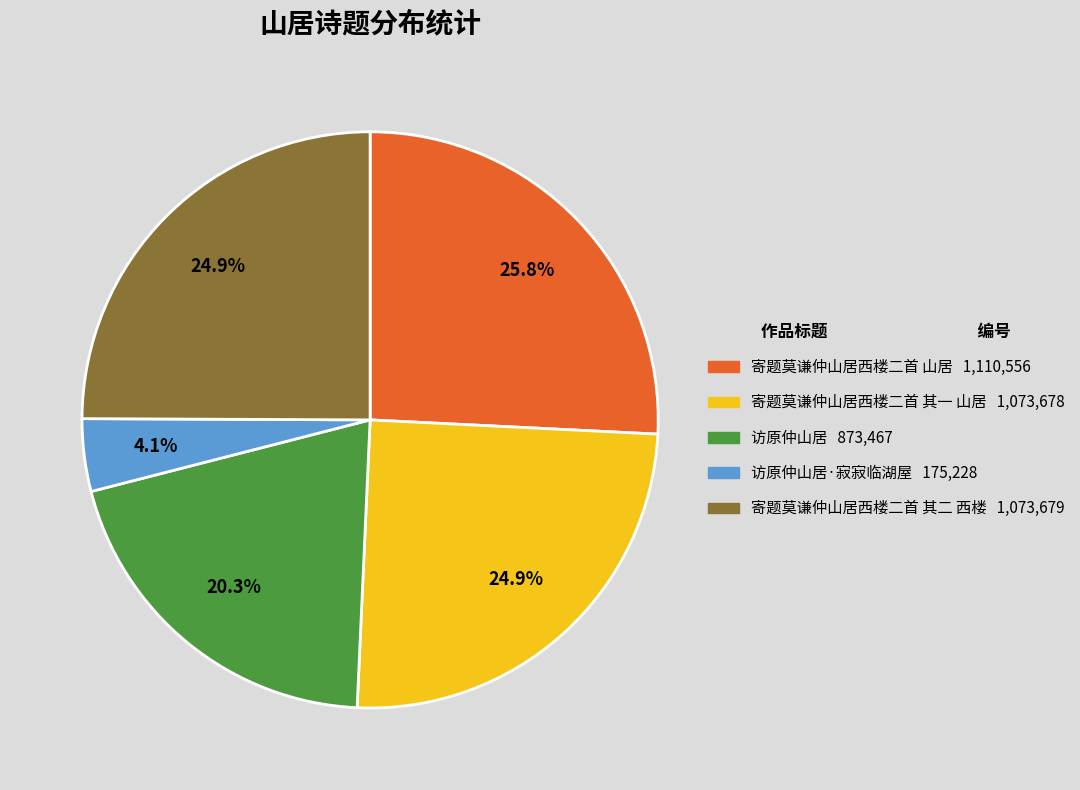

Count the number of slices in the pie.

5